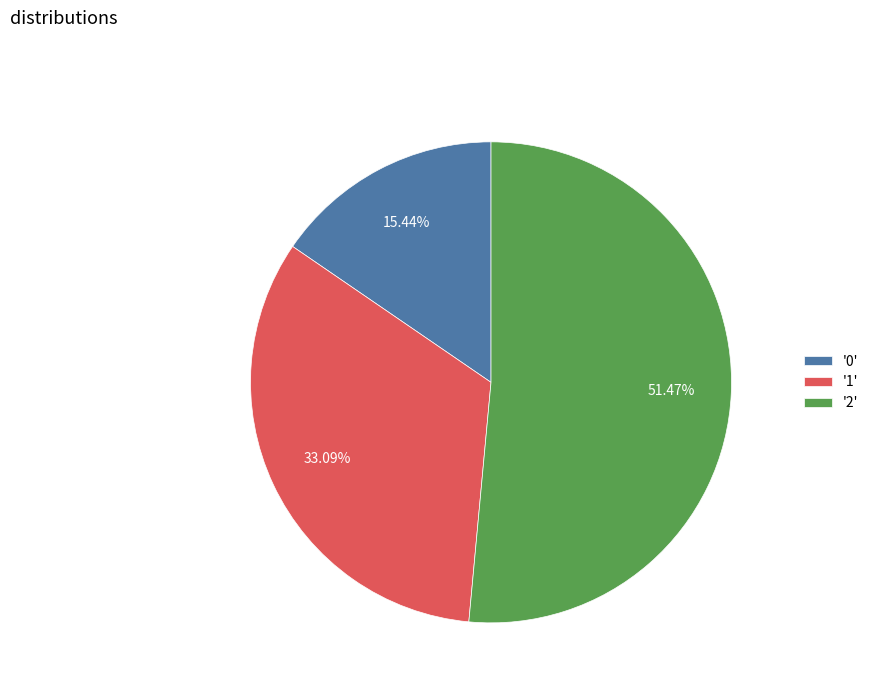

Which has a higher value, '2' or '0'?

'2'